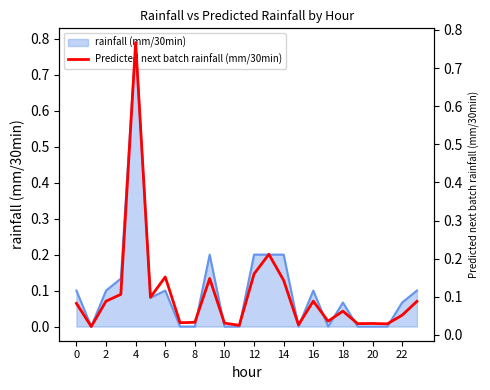

How many points are lower than both their immediate neighbors (excluding endpoints)?

8